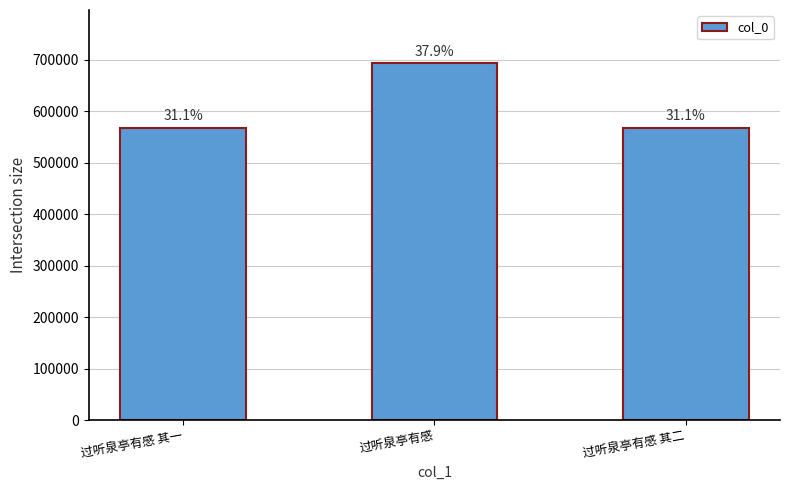

How many bars are there in total?

3